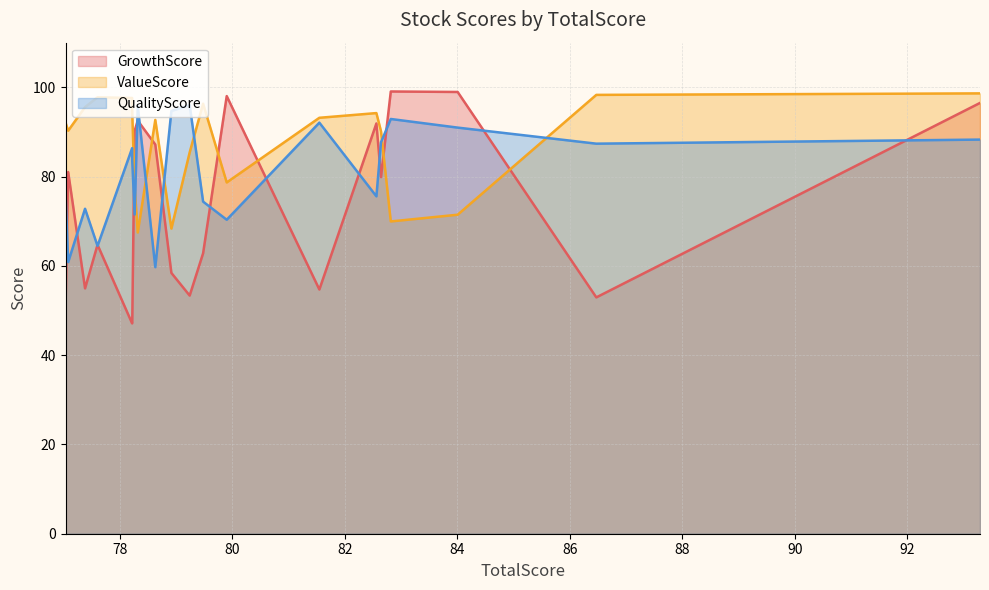

How many interior local peaks does the GrowthScore series have?

6